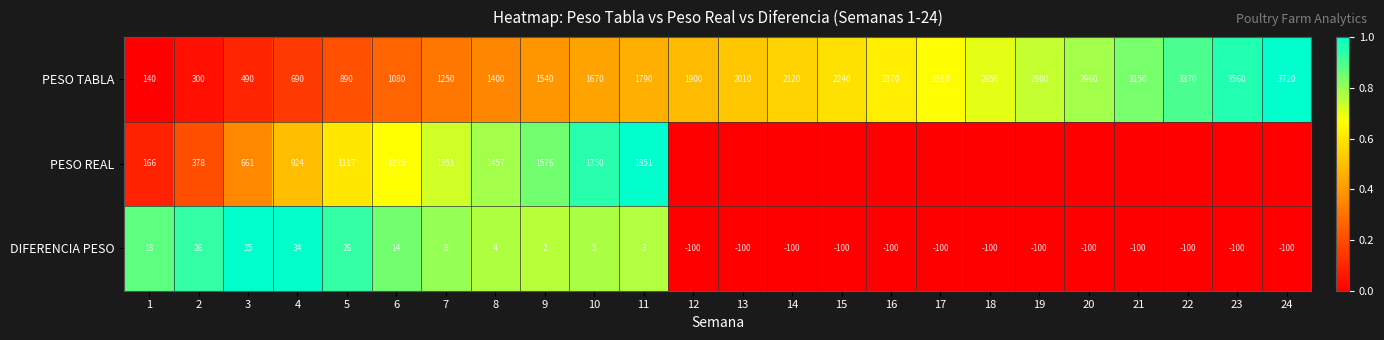

What is the approximate value of DIFERENCIA PESO at 24, to the nearest 50?

-100